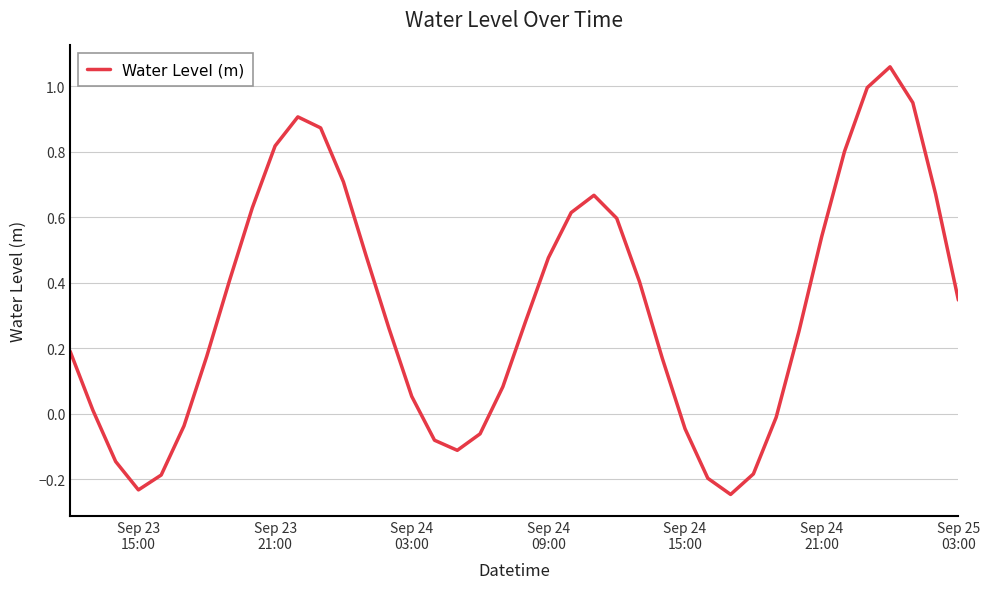

What is the difference between the maximum and minimum values?

1.3